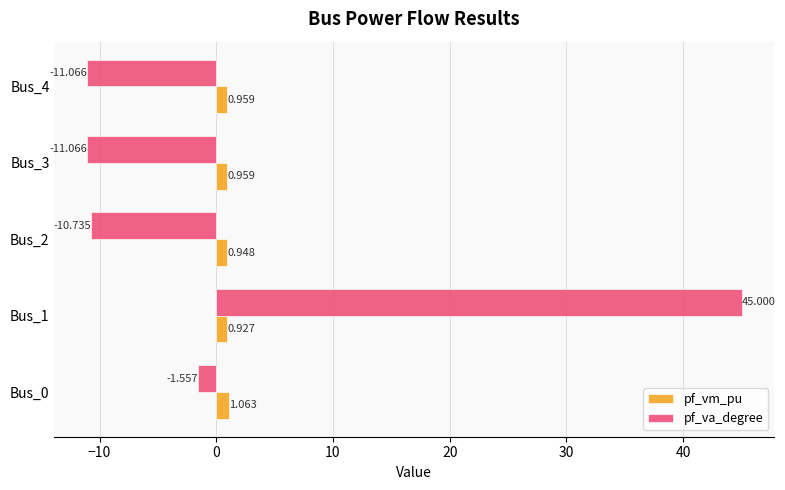

Is the value of pf_va_degree at Bus_1 greater than the value of pf_vm_pu at Bus_3?

Yes